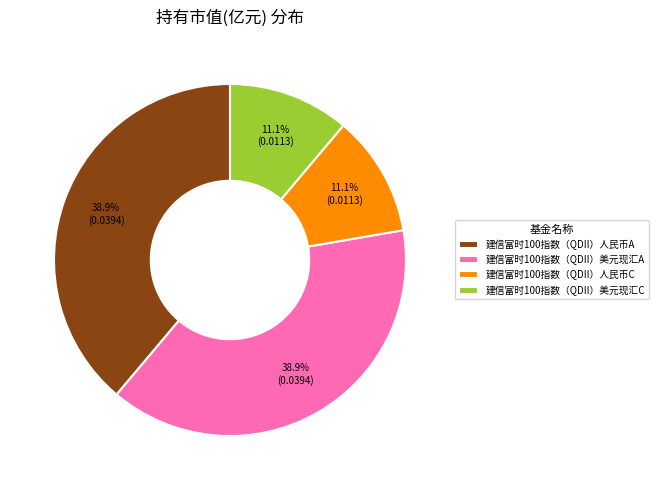

To the nearest percent, what is the difference between the largest and smallest slice percentages?

28%